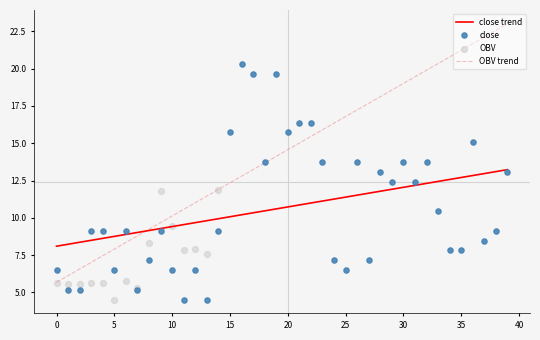

What is the change in value from 12 to 27?

+0.7